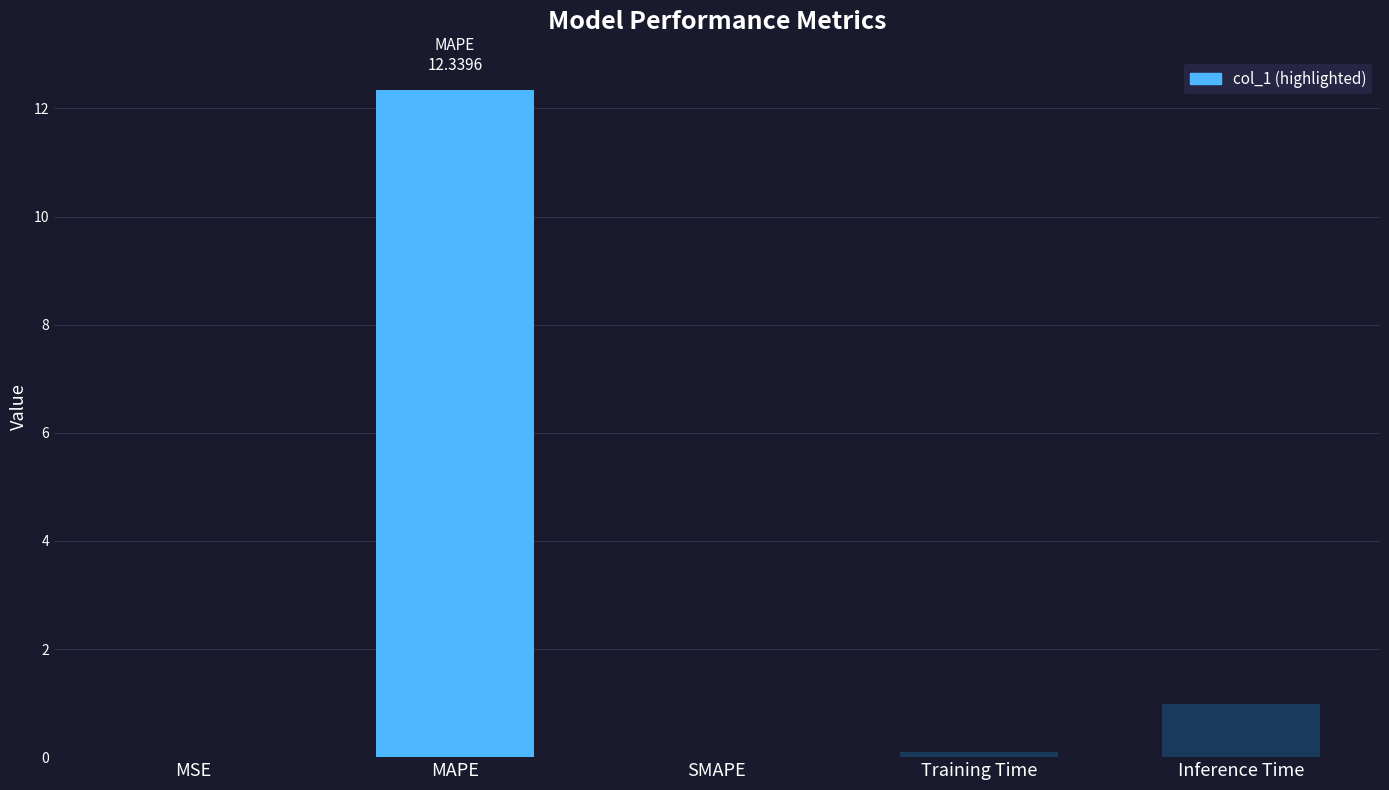

Are the bars horizontal?

No